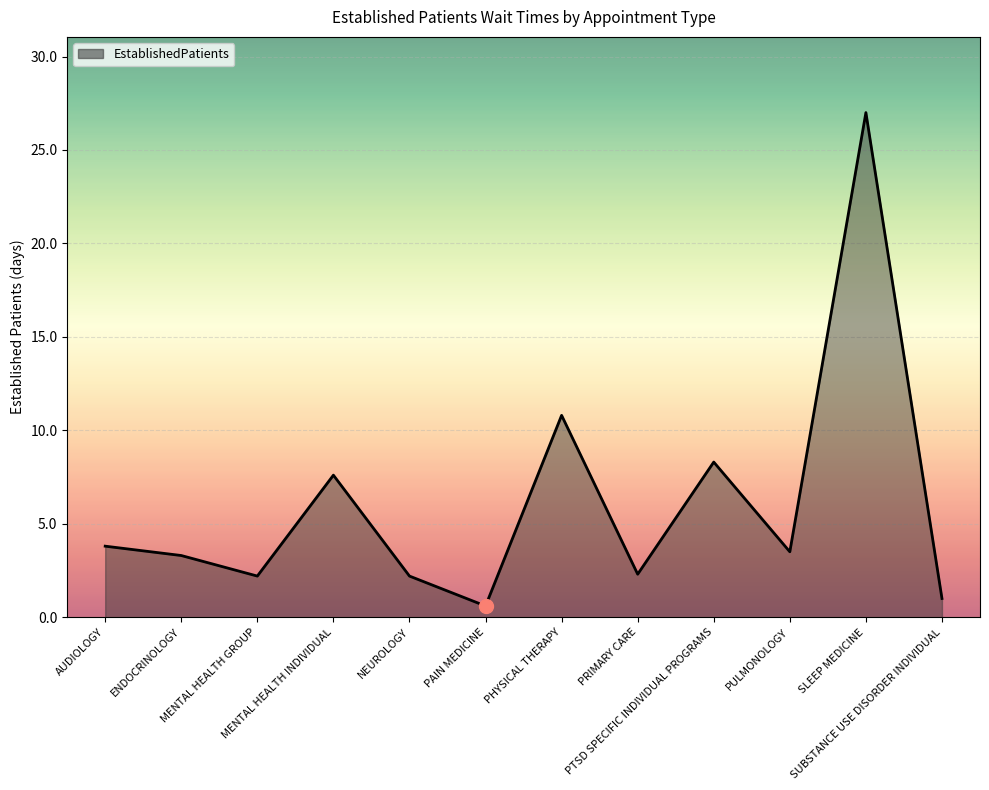

How many values are below 3?

5